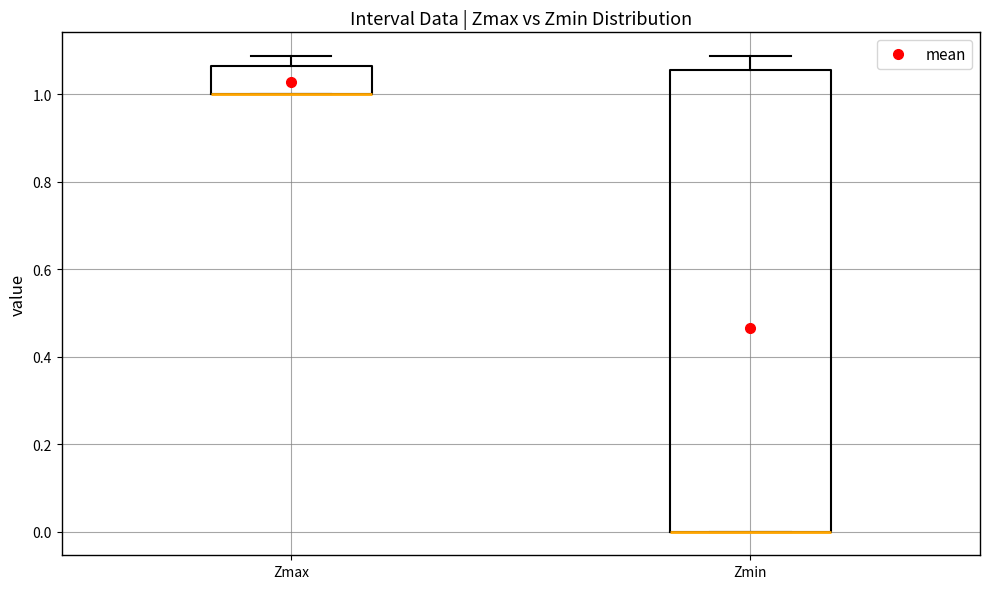

Reading left to right, transcribe this box plot: for each box, give where its median line is, the range the box spans, and where its two whiskers end, as read against the y-axis. The values are not printed on the chart, so give them approximately, as read against the axis.

Zmax: median 1.00 (drawn on the box's lower edge), box 1.00 to 1.06, whiskers 1.00 to 1.08
Zmin: median 0.00 (drawn on the box's lower edge), box 0.00 to 1.06, whiskers 0.00 to 1.08